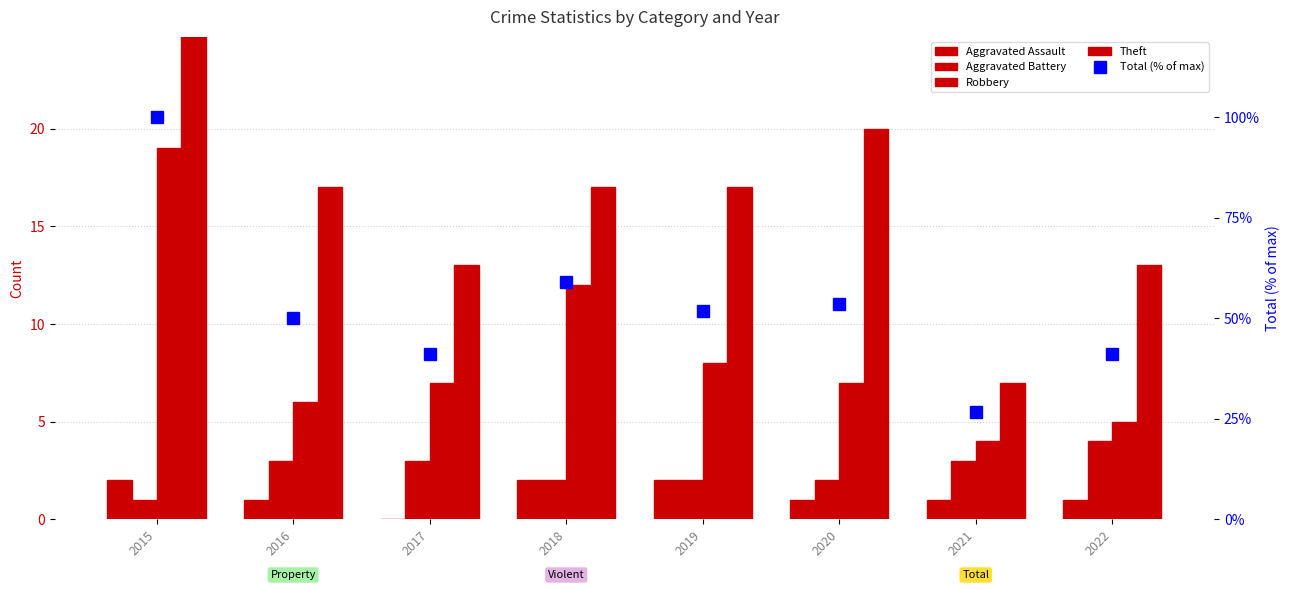

What is the sum of the Theft values at 2021 and 2016?

24.0